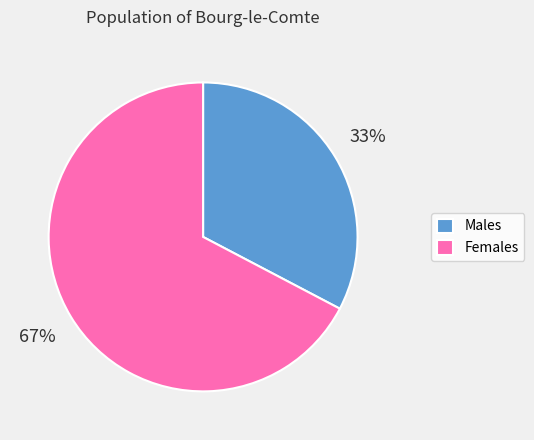

Count the number of slices in the pie.

2